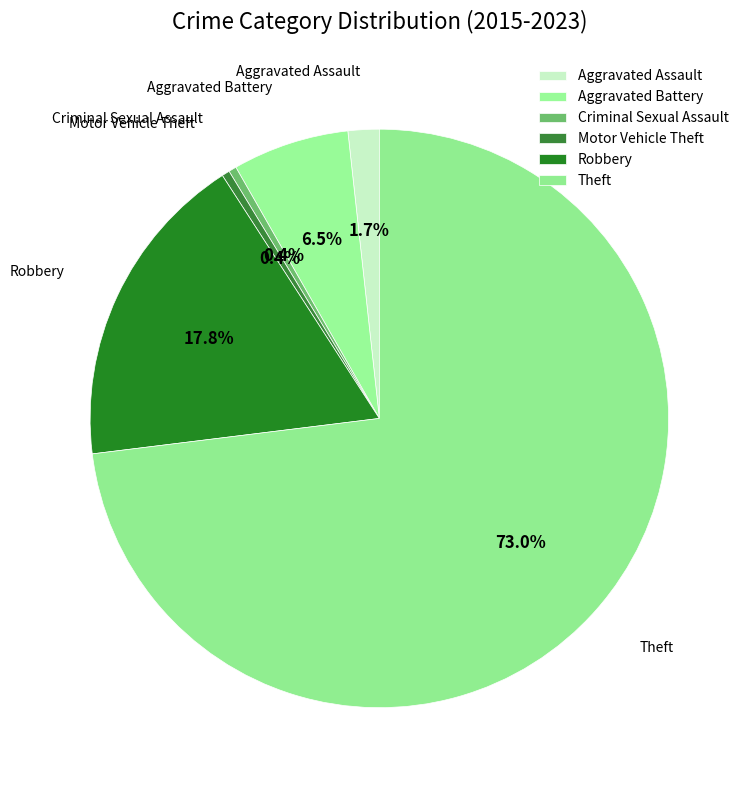

Count the number of slices in the pie.

6